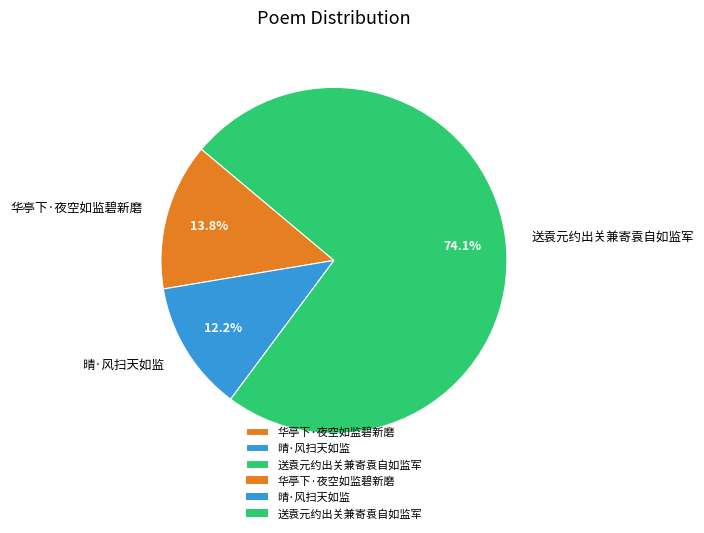

To the nearest percent, what portion does 晴·风扫天如监 represent?

12%